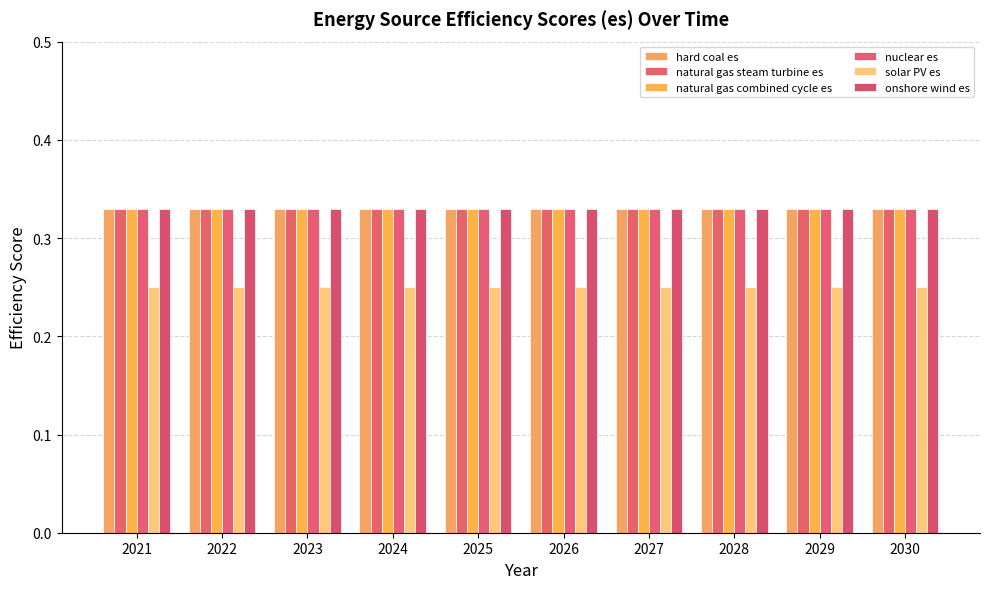

Which series has the largest range (max minus min)?

hard coal es